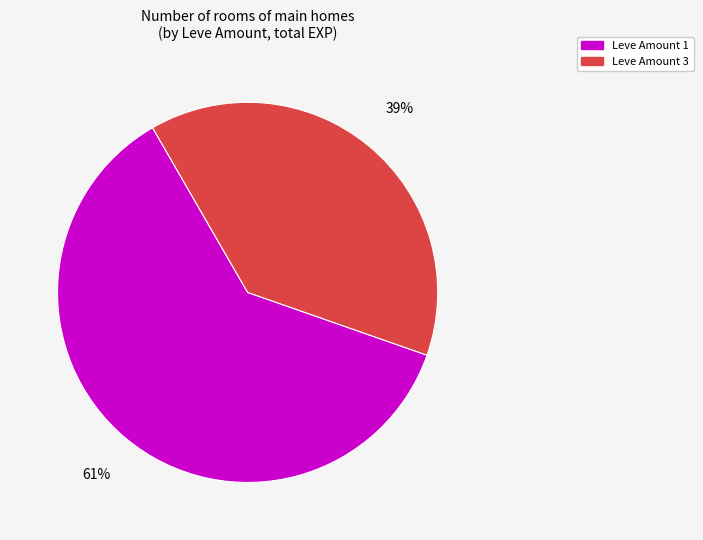

What percentage is the Leve Amount 3 slice, to the nearest percent?

39%